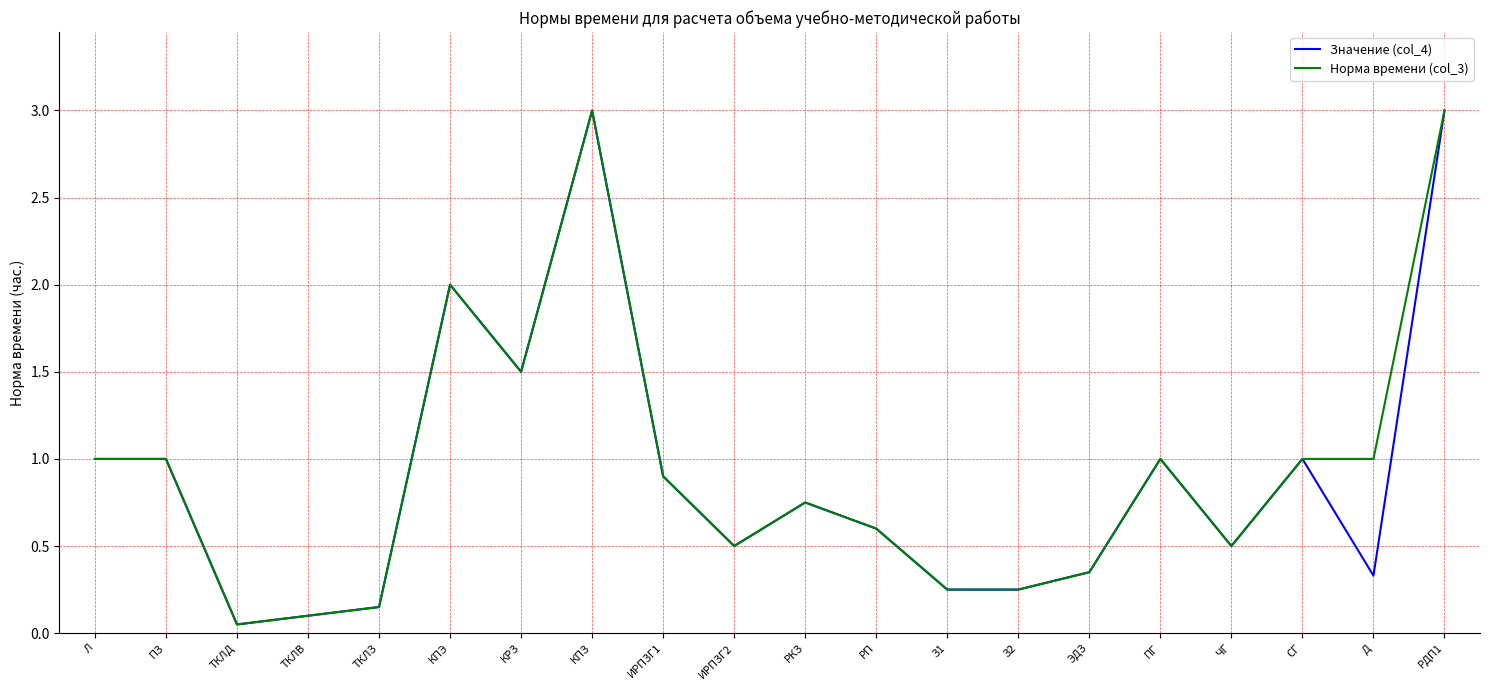

The Норма времени (col_3) series shows 1.0 at Д. True or false?

True